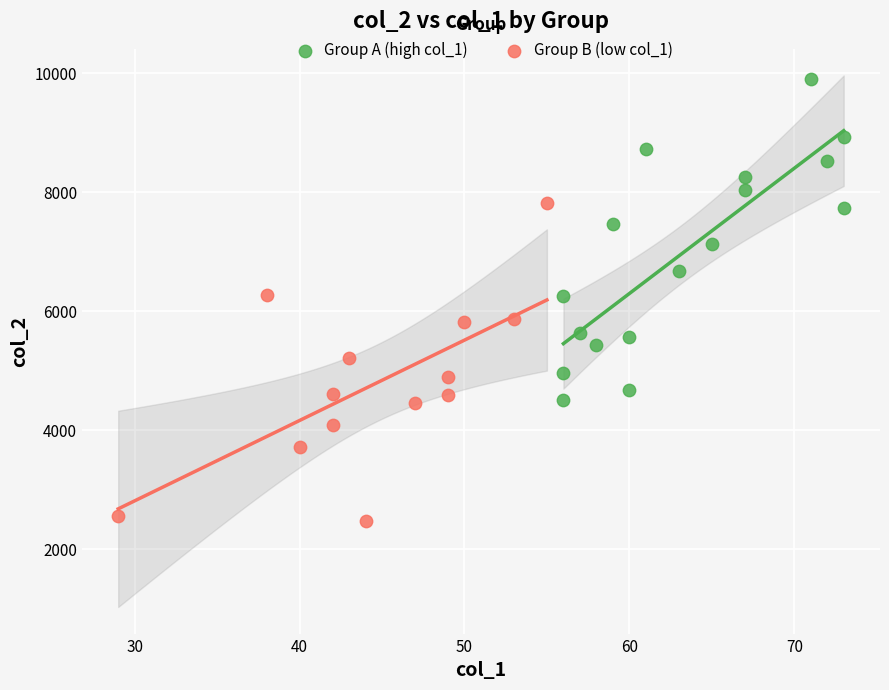

Which series contains the highest Y value?

Group A (high col_1)